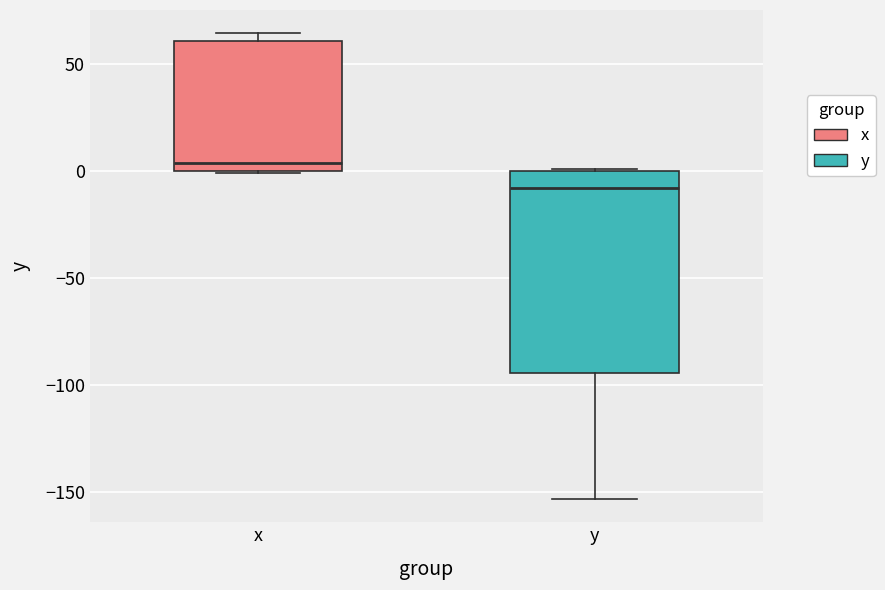

Which box's median line is the highest?

x